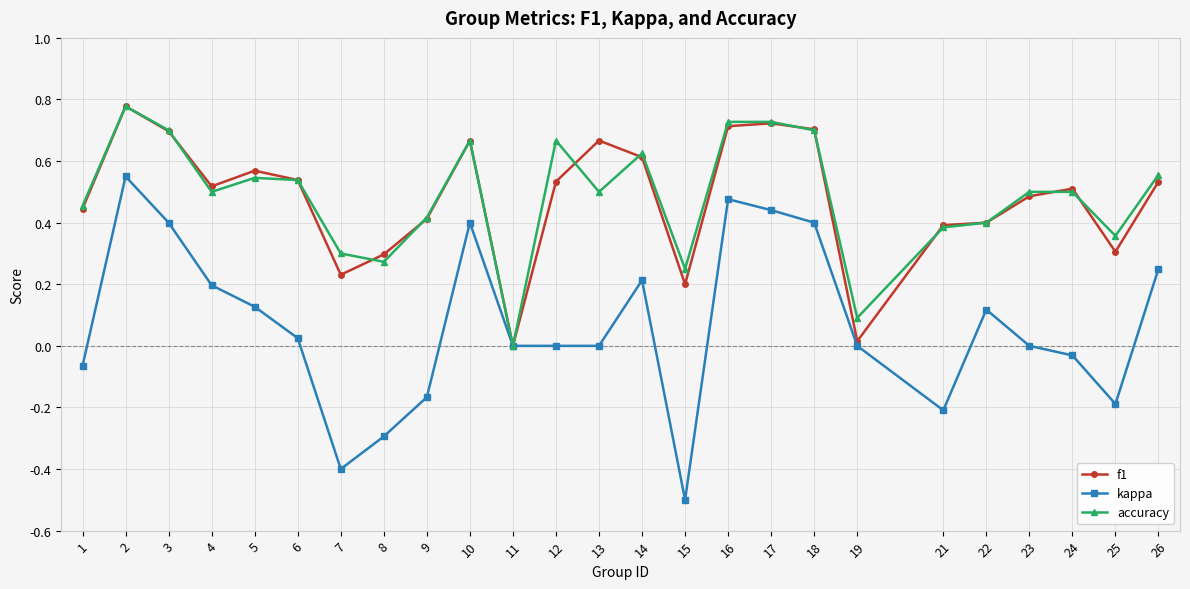

Where is f1 nearest to the value 0?

11